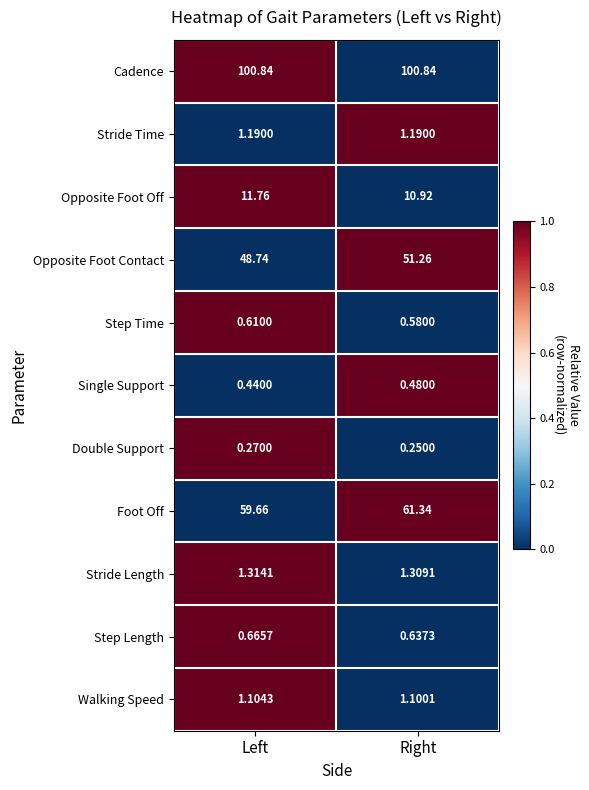

Which series has the largest total across all categories?

Cadence